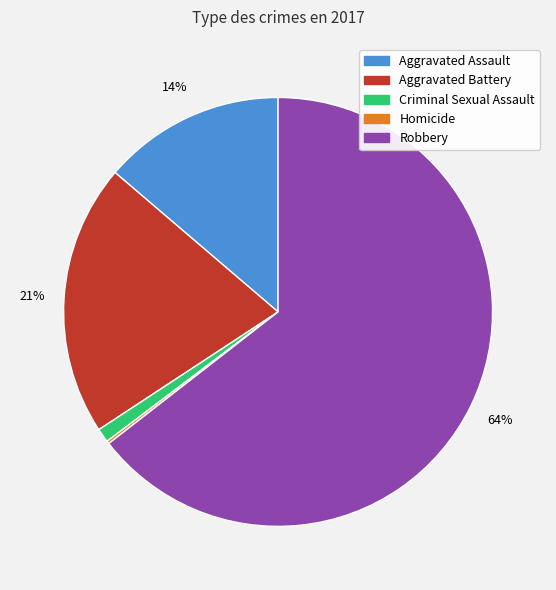

To the nearest percent, what portion does Criminal Sexual Assault represent?

1%